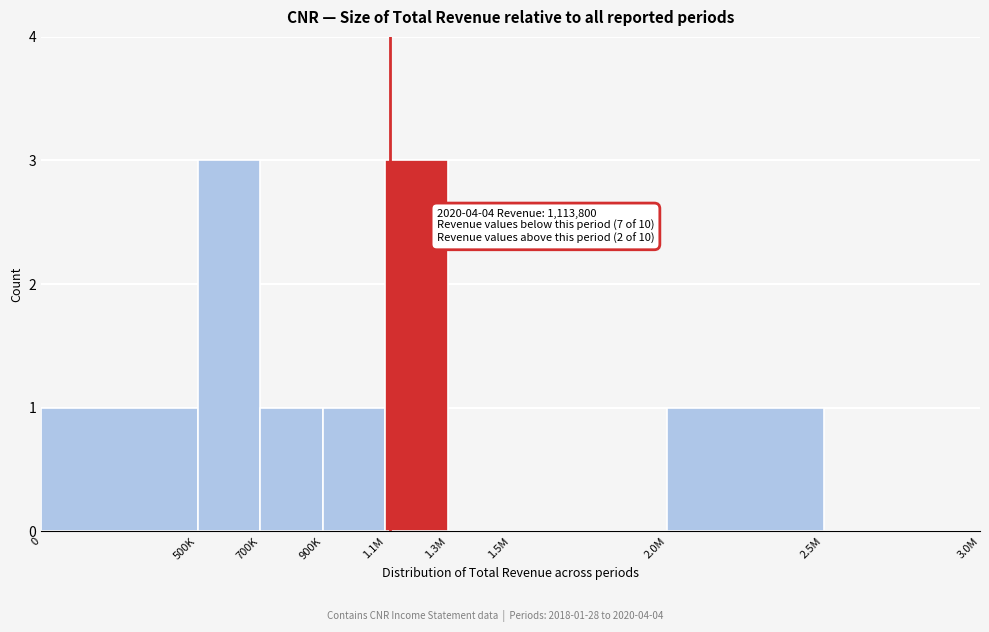

Reading left to right, what are all the values shown in this chart?

0=1	500K=3	700K=1	900K=1	1.1M=3	1.3M=0	1.5M=0	2.0M=1	2.5M=0